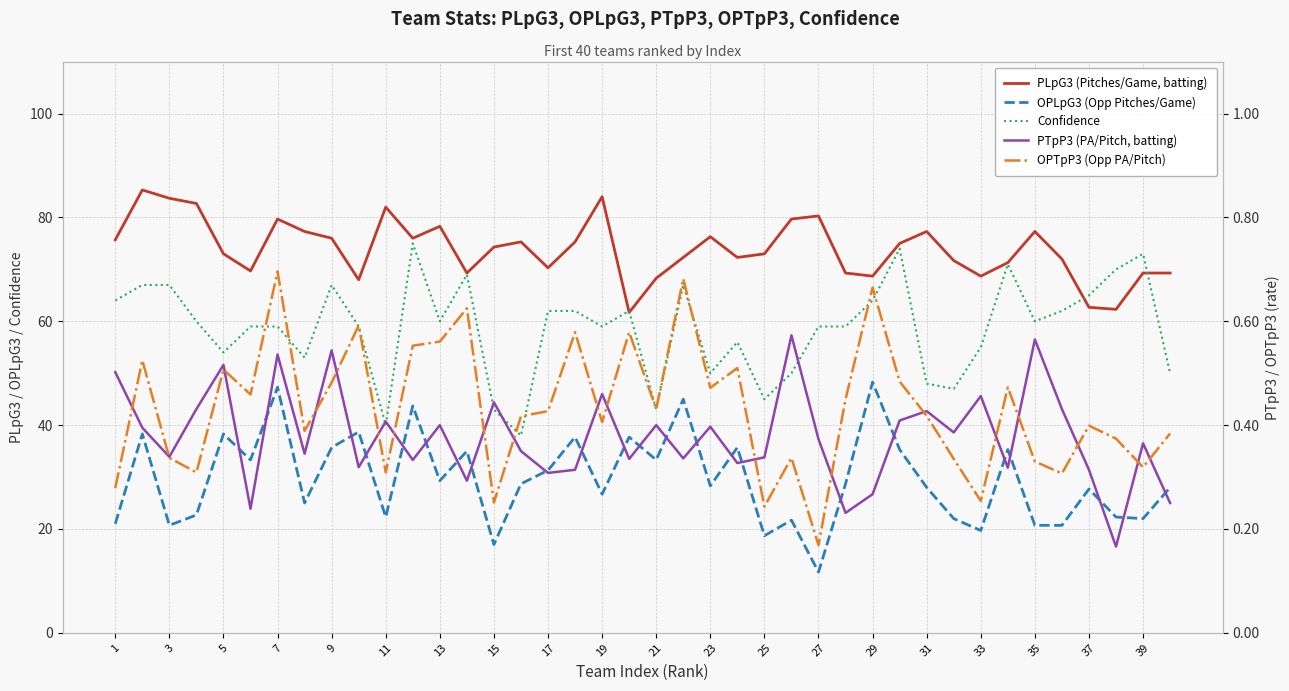

At 3, list the series in order from smallest to largest.

OPTpP3 (Opp PA/Pitch), PTpP3 (PA/Pitch, batting), OPLpG3 (Opp Pitches/Game), Confidence, PLpG3 (Pitches/Game, batting)